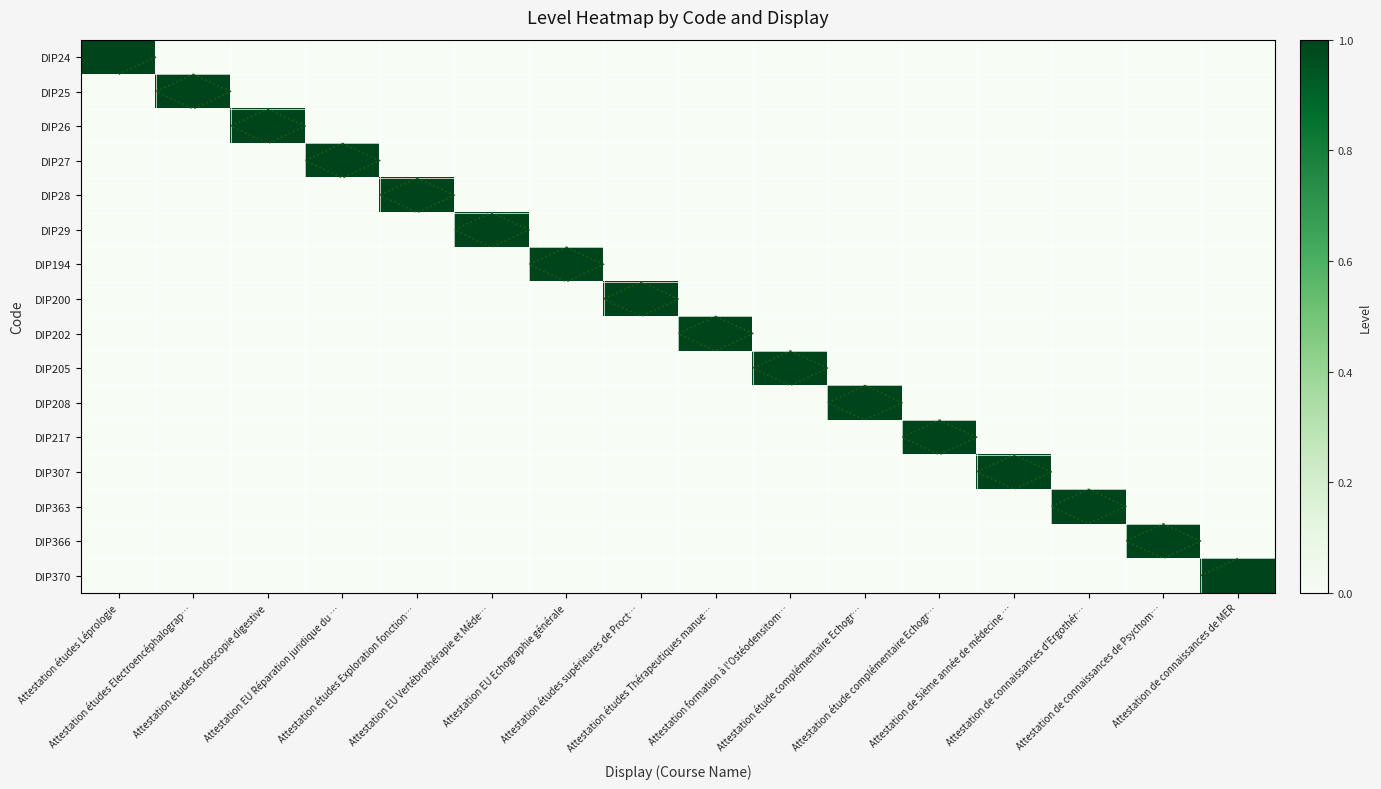

Is the value of DIP194 at Attestation études Endoscopie digestive greater than the value of DIP307 at Attestation étude complémentaire Echogr…?

No